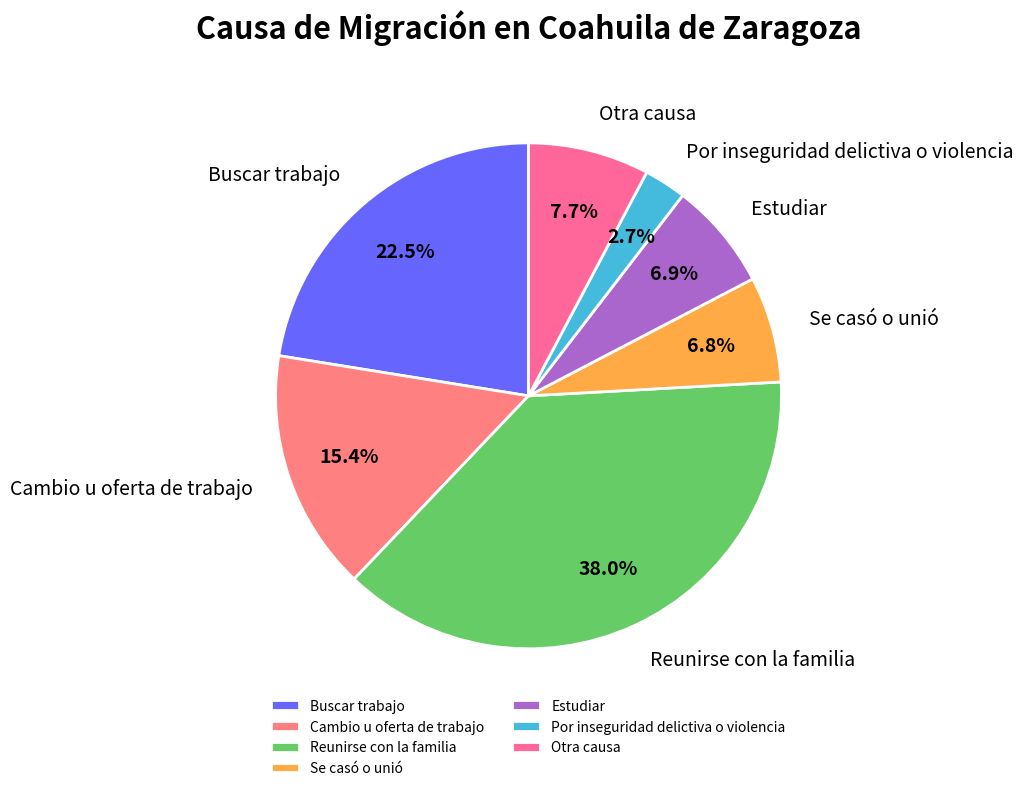

Which slice is the smallest?

Por inseguridad delictiva o violencia